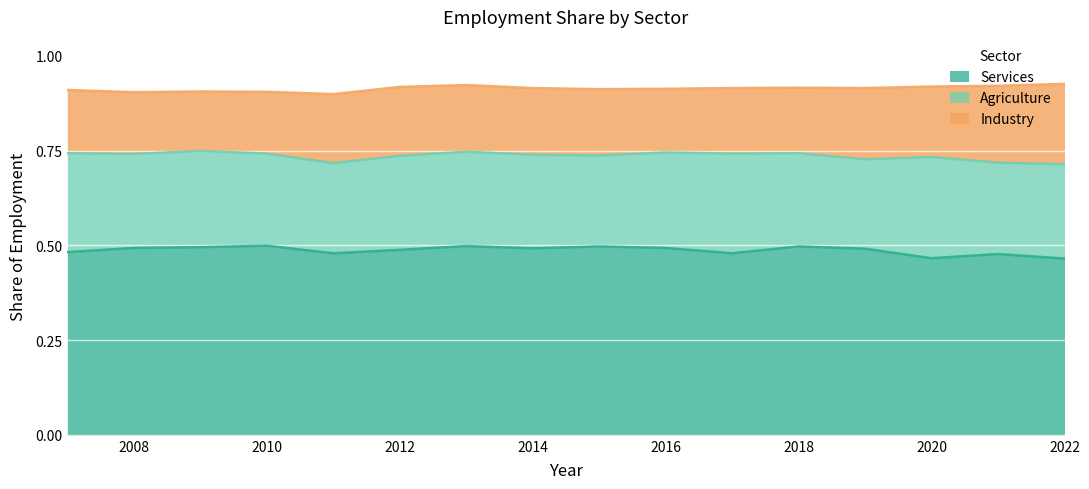

Does the chart display data point markers on the line(s)?

No